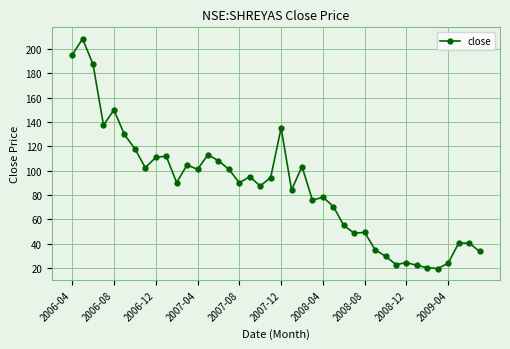

True or false: the data has more than 1 interior local peaks.

True